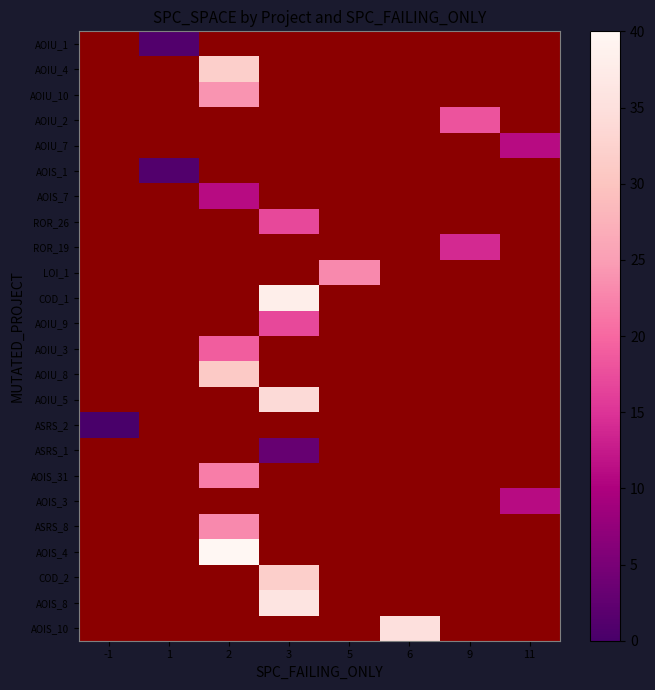

How many values in AOIS_4 are above zero?

1